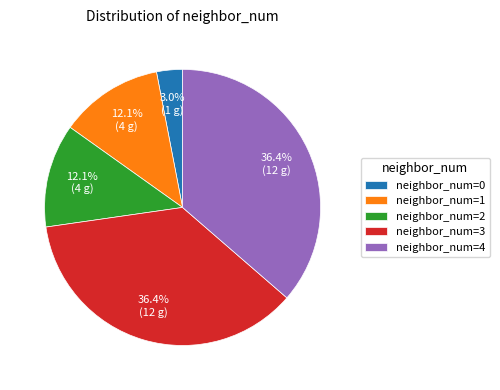

Approximately how many times larger is the value at neighbor_num=3 compared to neighbor_num=1?

3.0